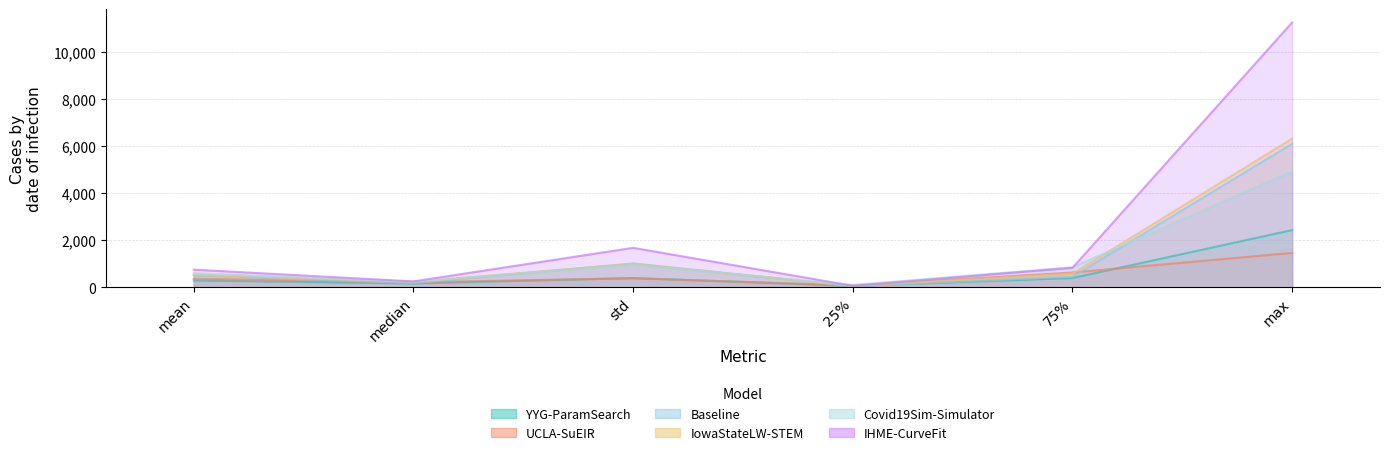

How many intersections are there between IowaStateLW-STEM and Covid19Sim-Simulator?

3